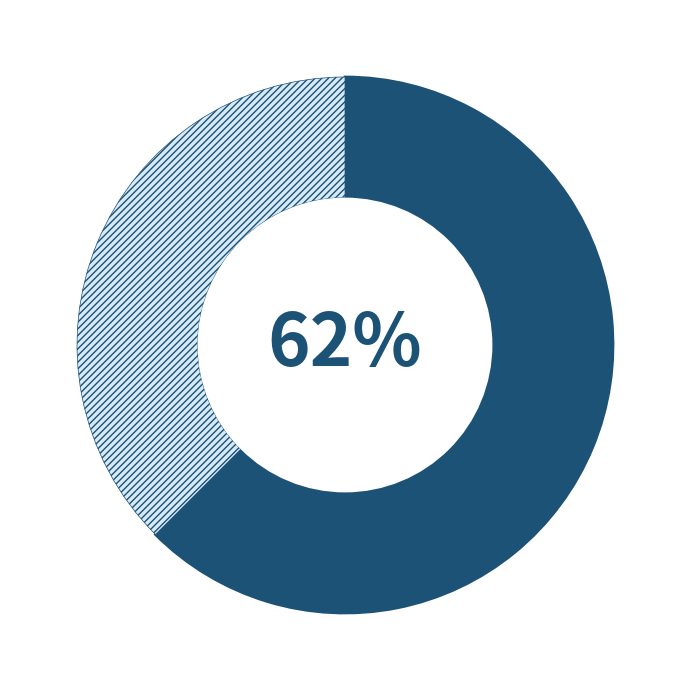

Count the number of slices in the pie.

2